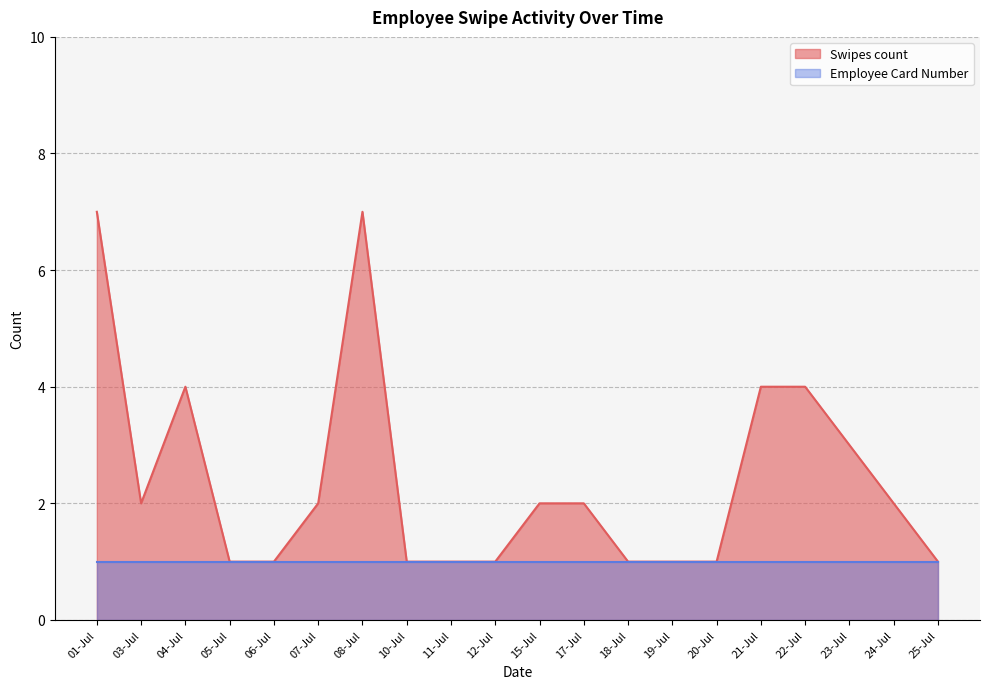

The value at 19-Jul is 0. True or false?

False